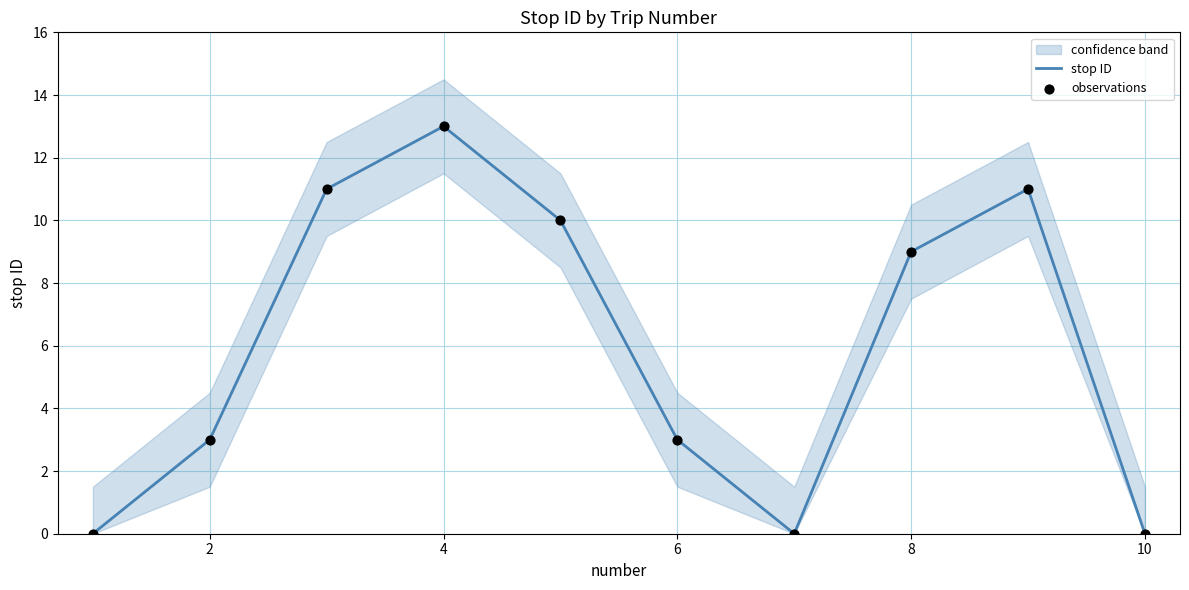

What is the maximum value for stop ID?

13